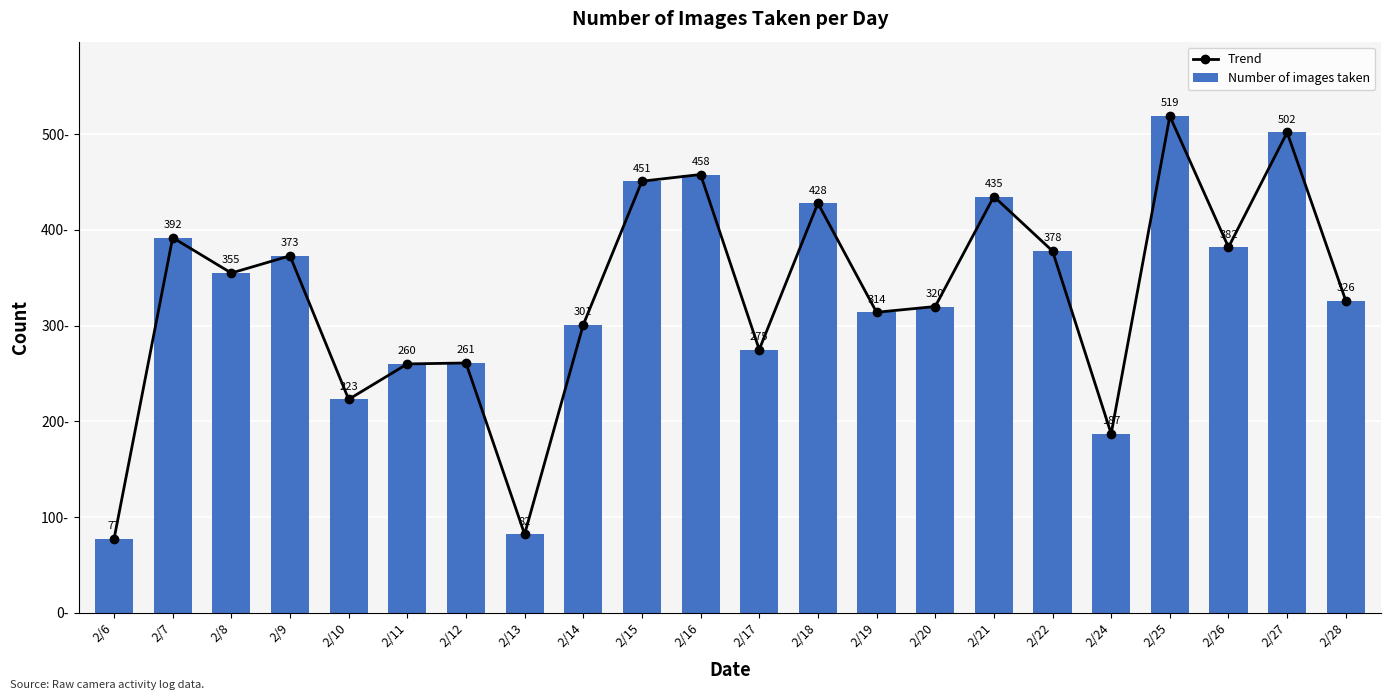

What is the sum of all Number of images taken values?

7299